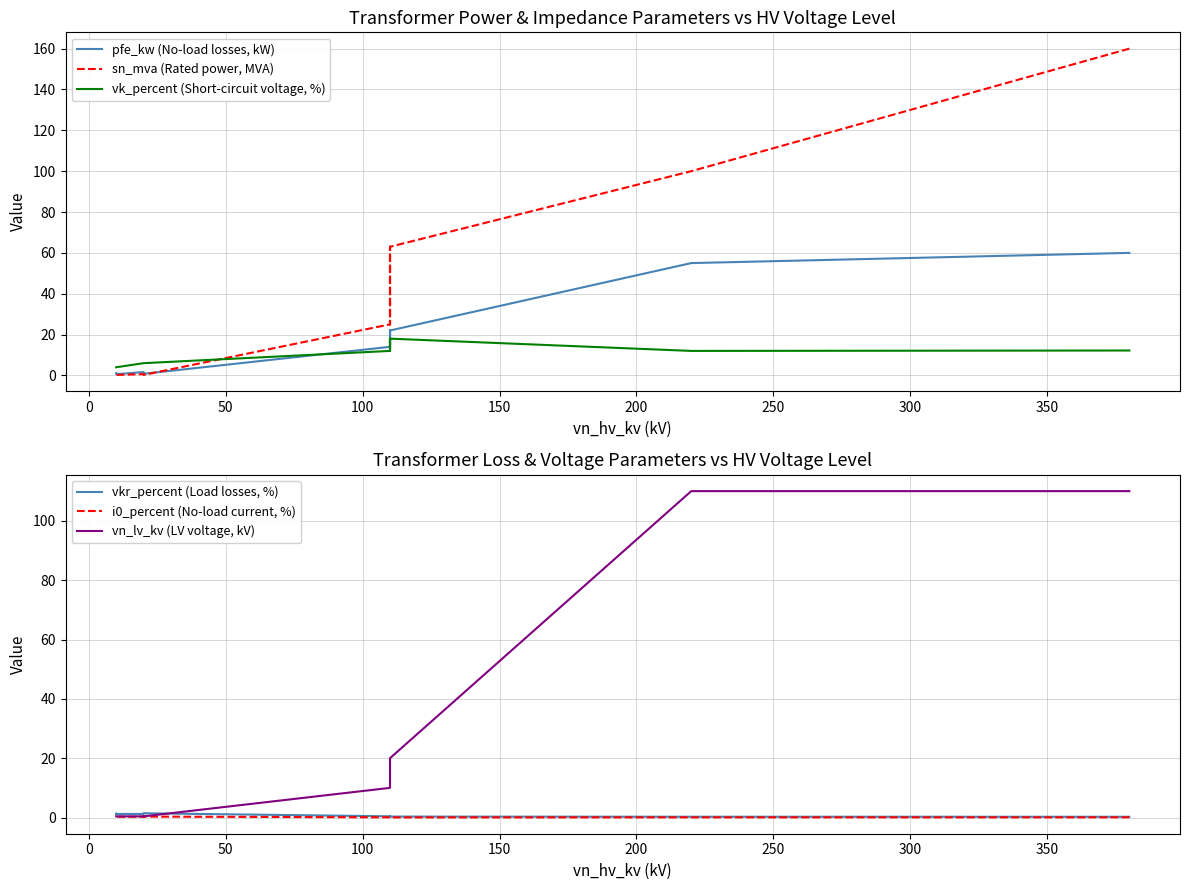

Does the chart display data point markers on the line(s)?

No